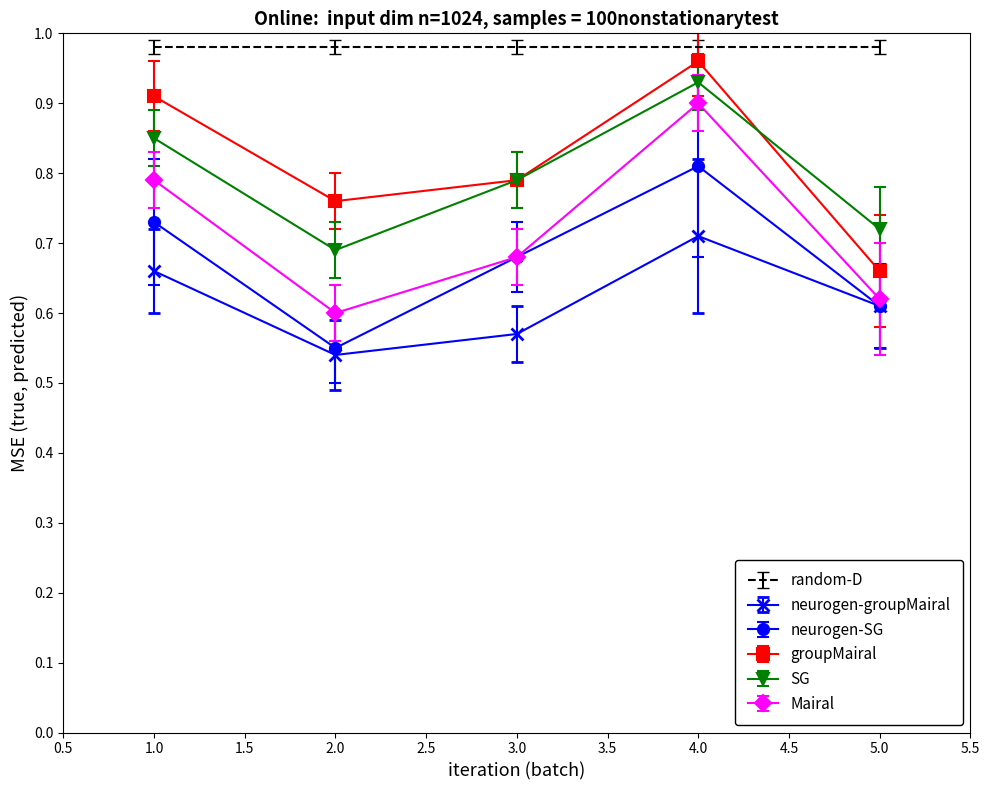

What is the difference between the maximum and minimum values in the SG series?

0.2